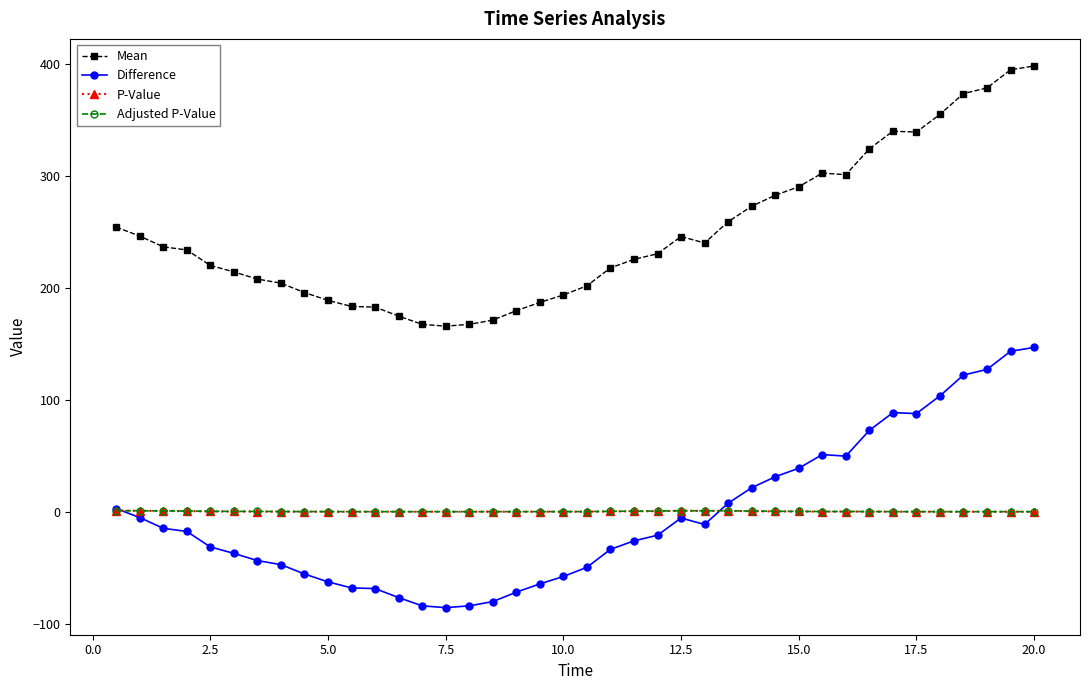

What is the difference between the maximum and minimum values in the P-Value series?

0.9